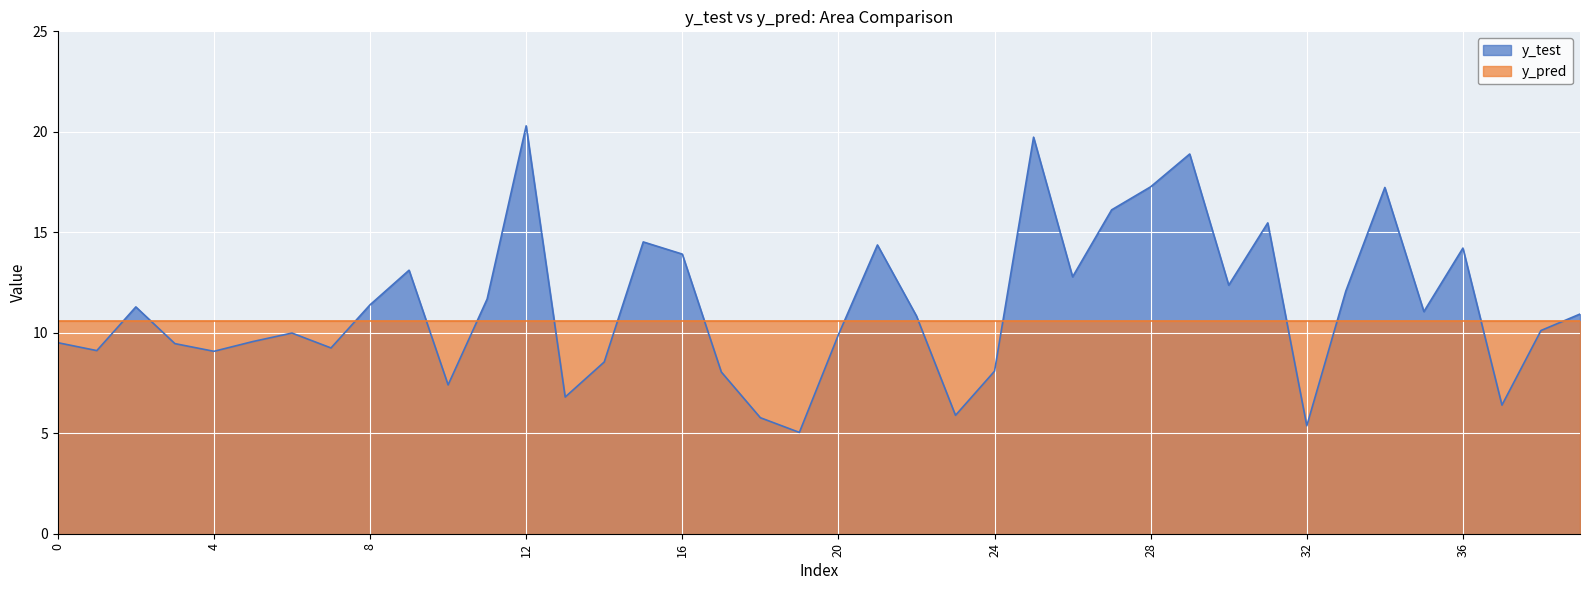

Which category has the highest value across all series?

12